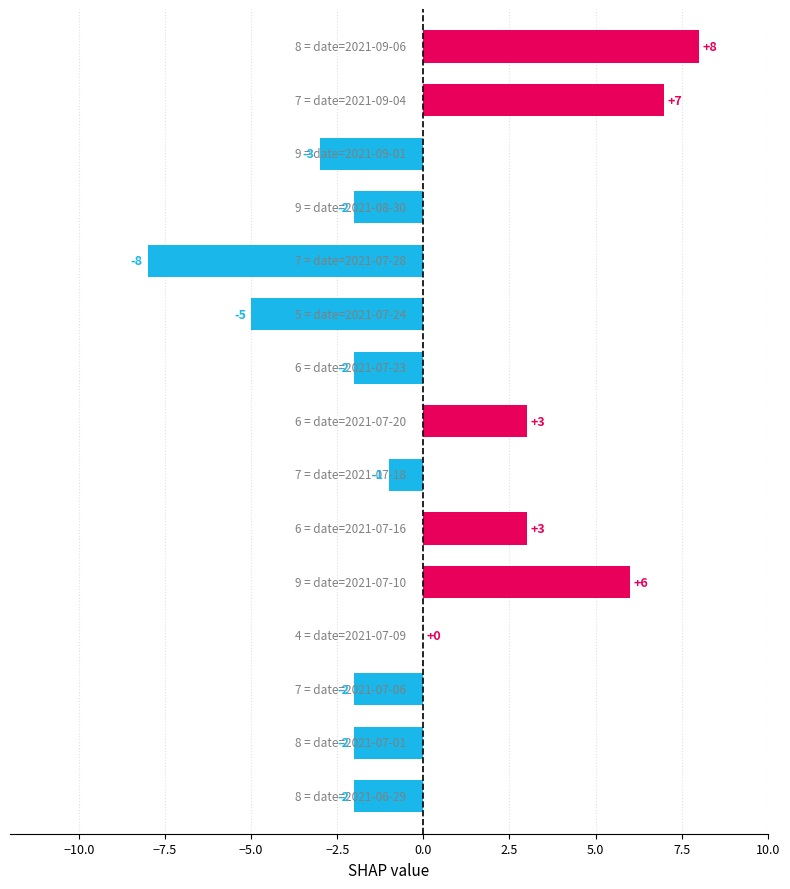

What is the greatest value displayed?

8